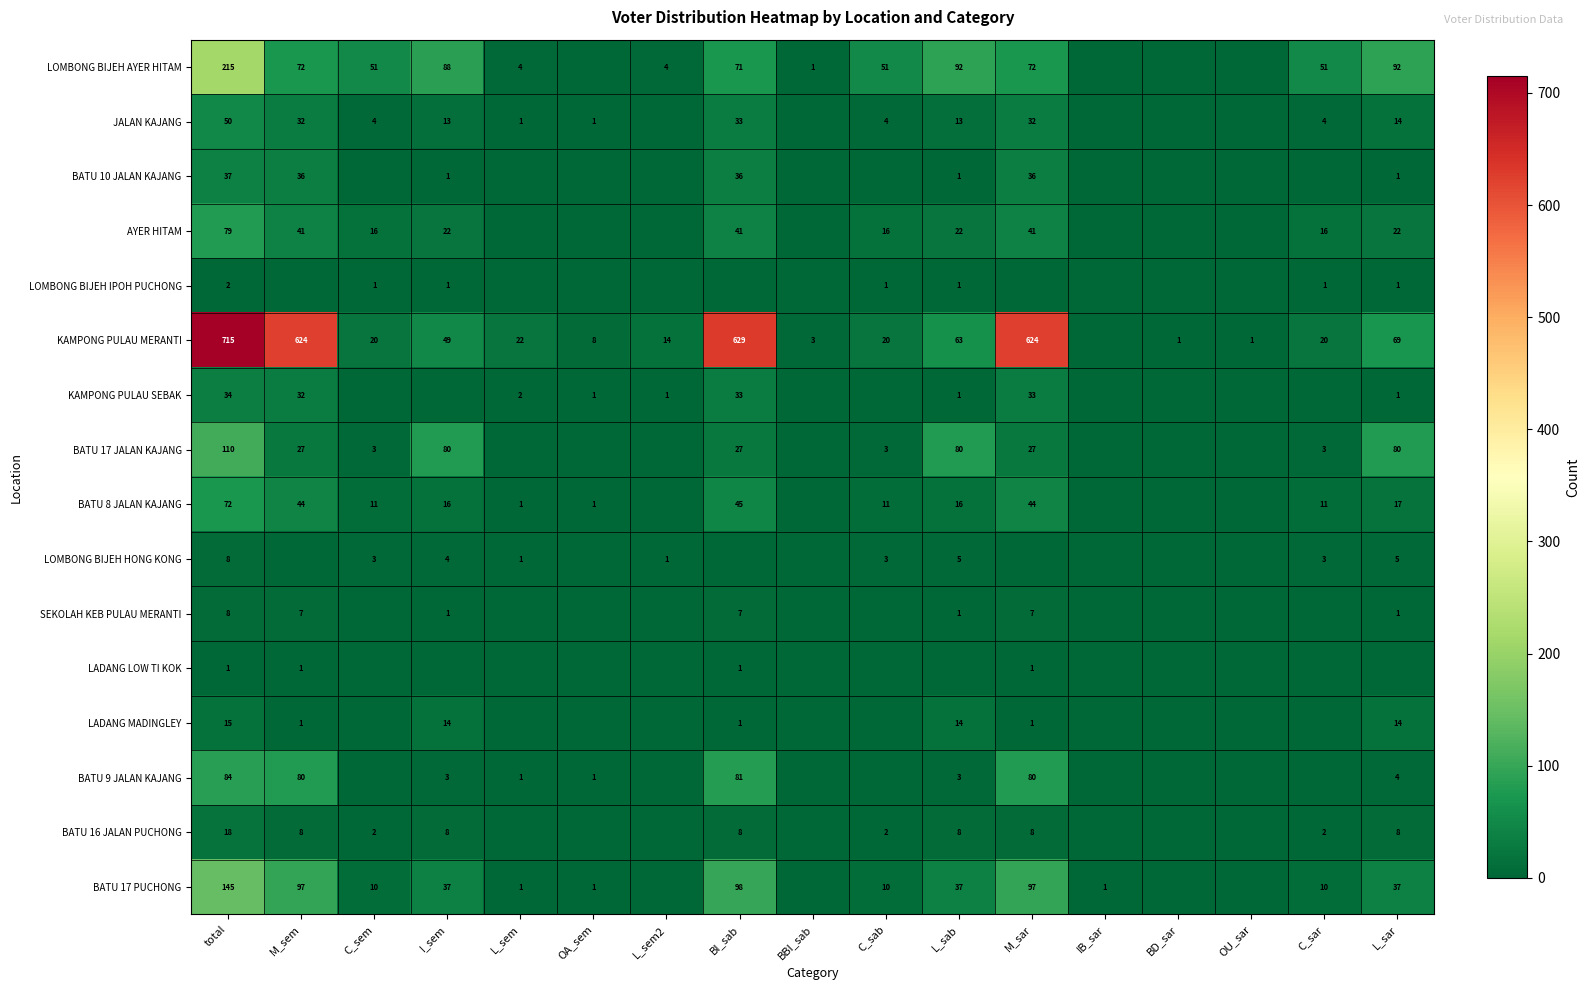

At how many categories does at least one series exceed 190?

4